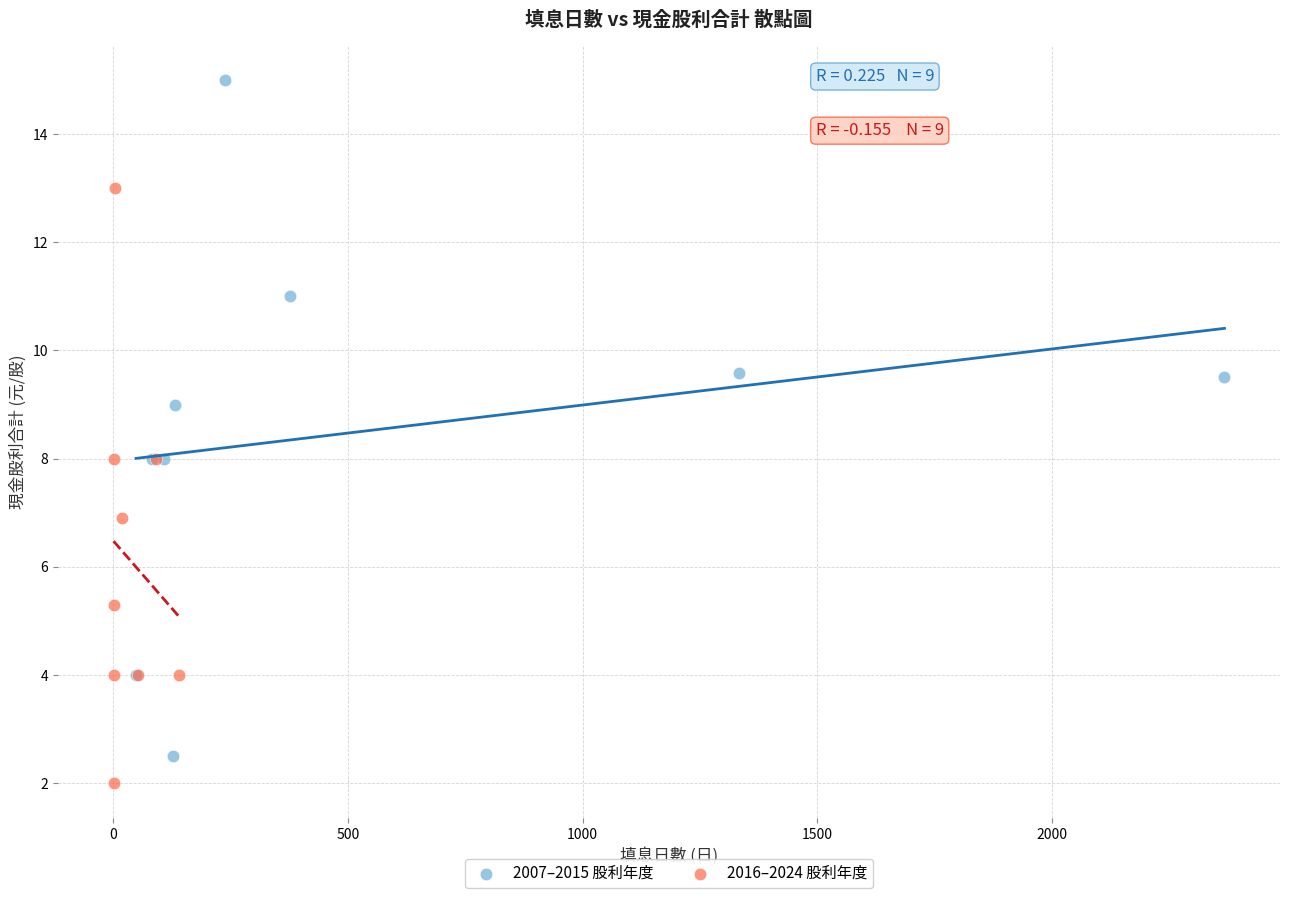

Which series has the widest spread of Y values?

2007–2015 股利年度